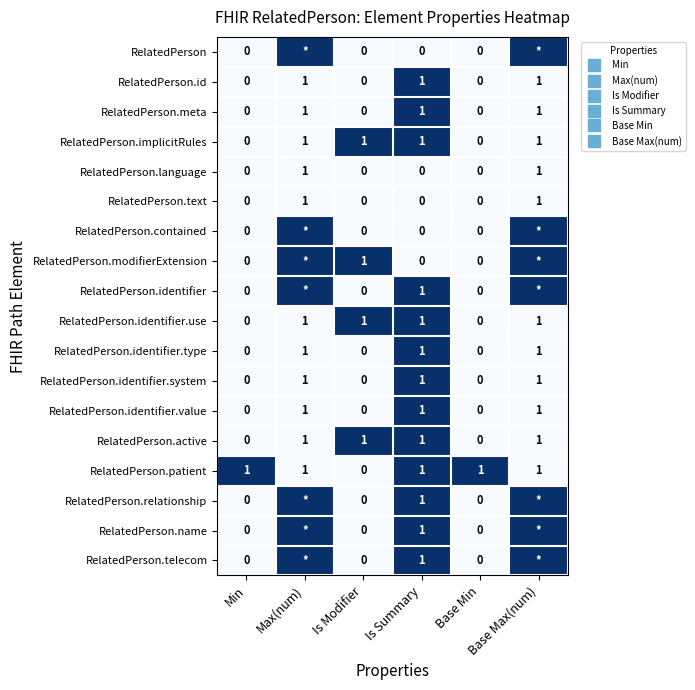

The value of RelatedPerson.modifierExtension at Is Summary is 0. True or false?

True